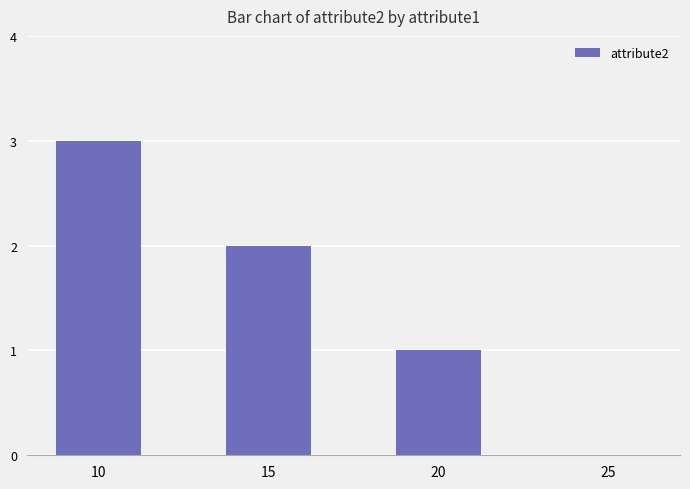

What is the approximate value at 10?

3